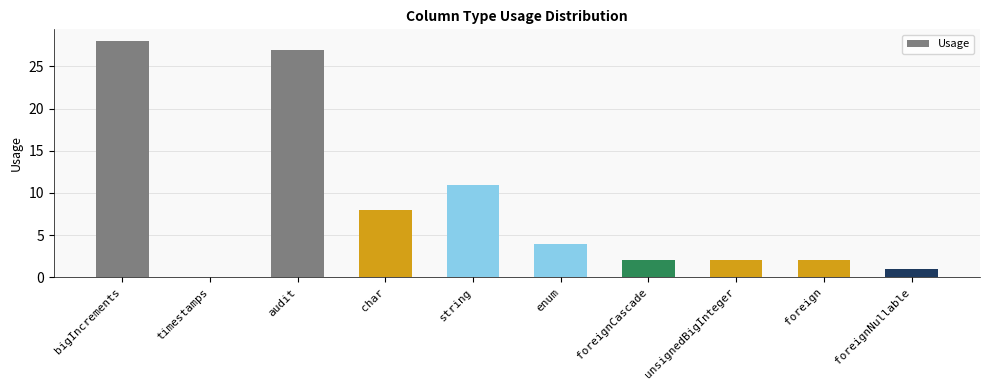

At which category does the chart reach its peak across all series?

bigIncrements